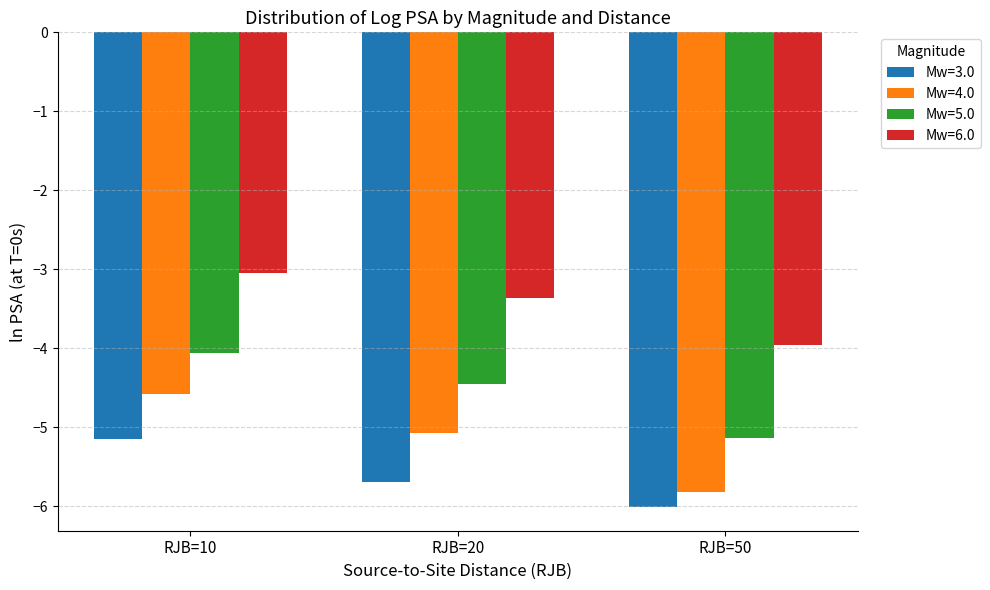

What is the value of the Mw=5.0 bar at the 1st from the left?

-4.1